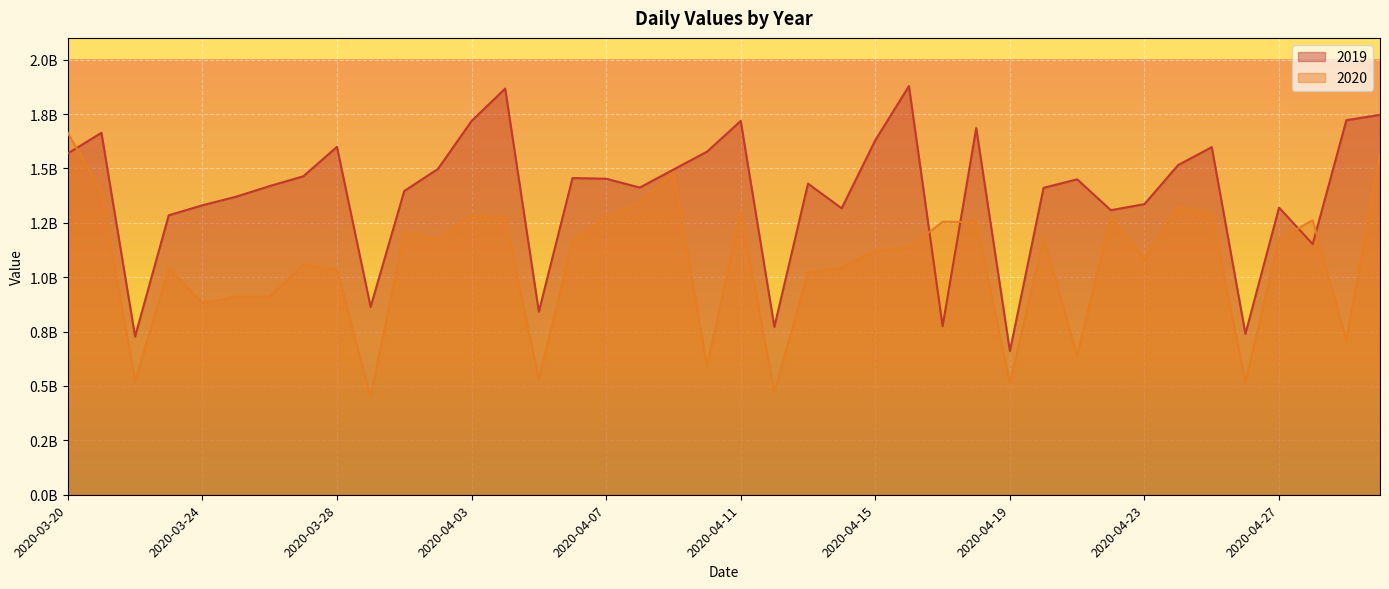

Where do 2019 and 2020 first cross each other?

2020-03-20 and 2020-03-21